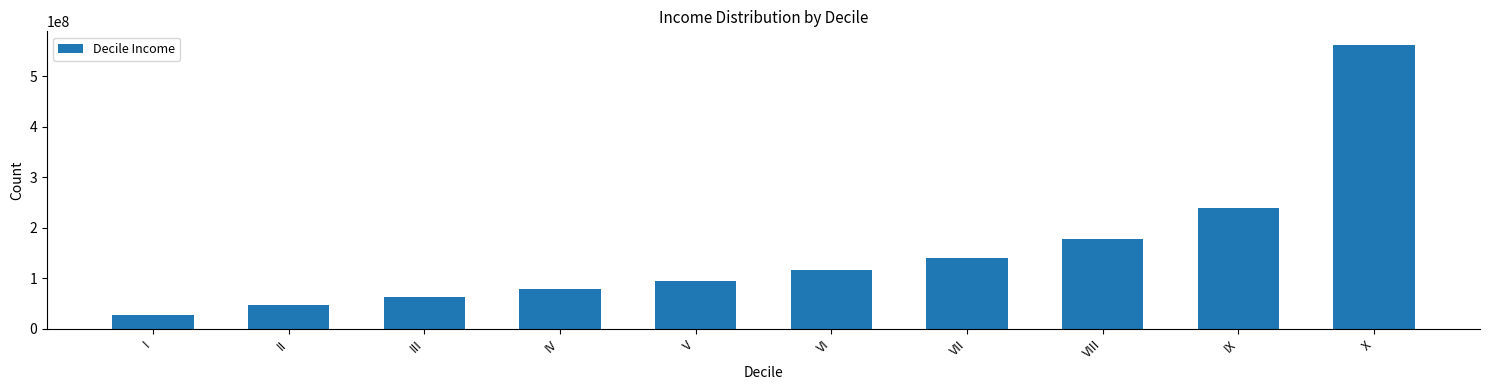

Reading left to right, transcribe all the data shown in this chart.

I=27026558.5	II=47020150.5	III=62615156.2	IV=77965472.5	V=95366461.5	VI=115321736.5	VII=140471814.9	VIII=176772469.0	IX=238549102.9	X=560935521.9